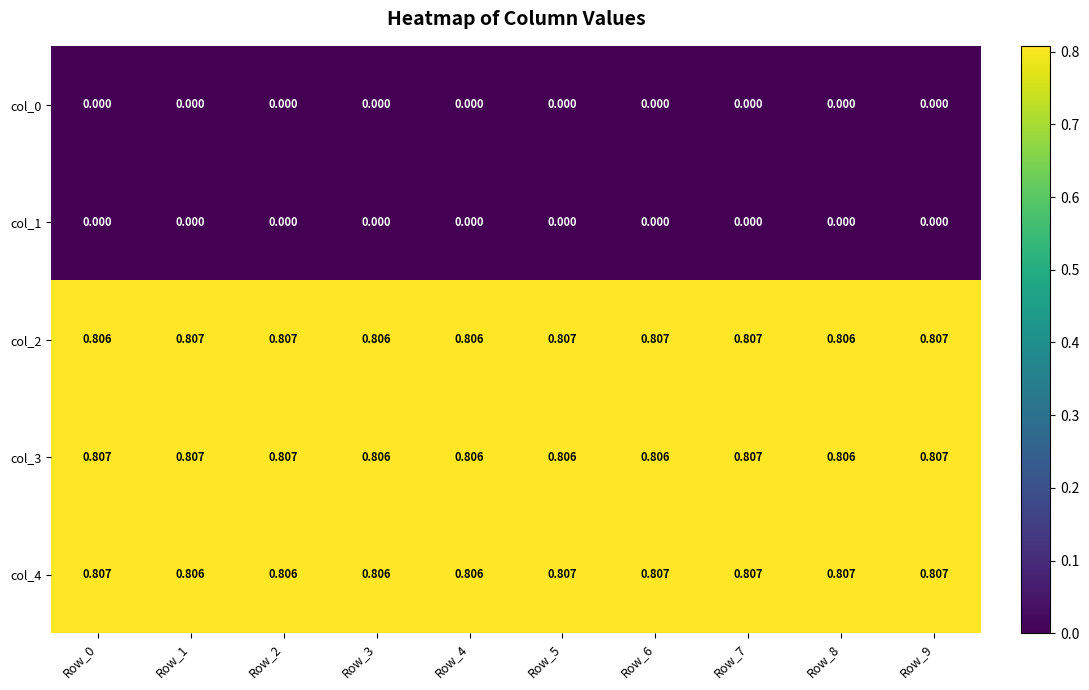

Count the number of categories in the chart.

10